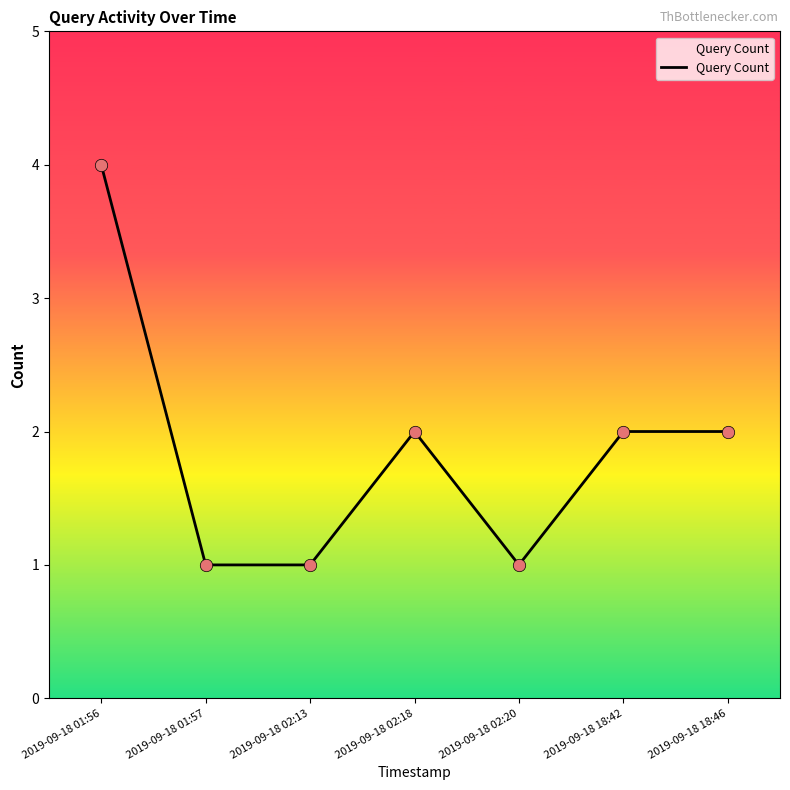

Which has a higher value, 2019-09-18 02:18 or 2019-09-18 01:56?

2019-09-18 01:56